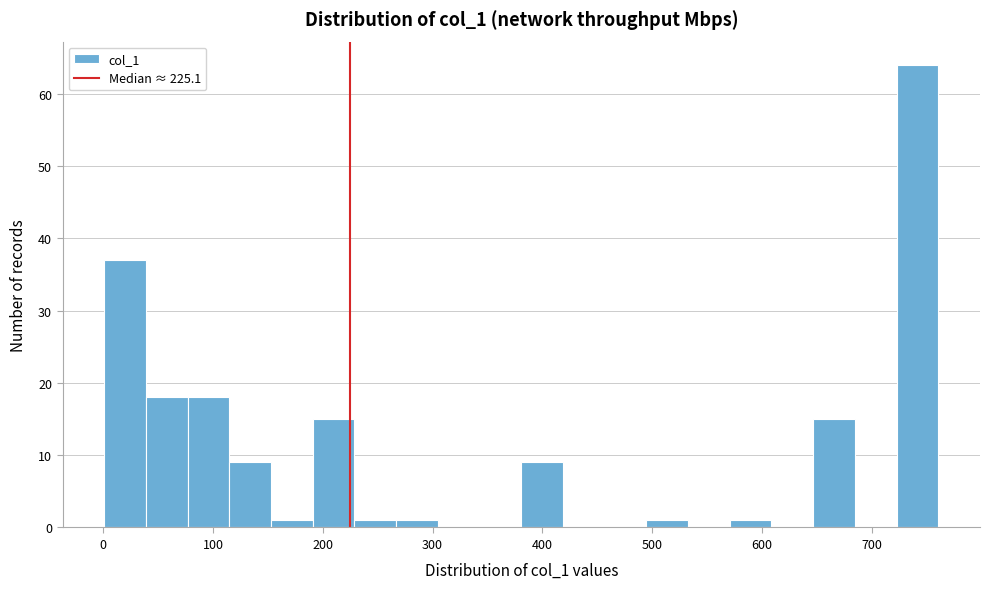

Around what value on the x-axis is the tallest bar? Give the approximate position of its centre, as read against the axis.

740